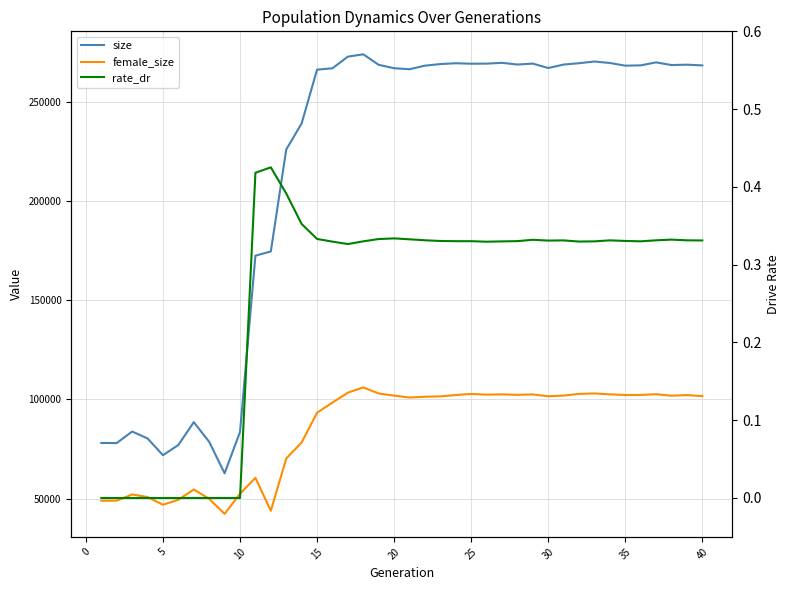

List the series in order of their peak value, lowest first.

rate_dr, female_size, size